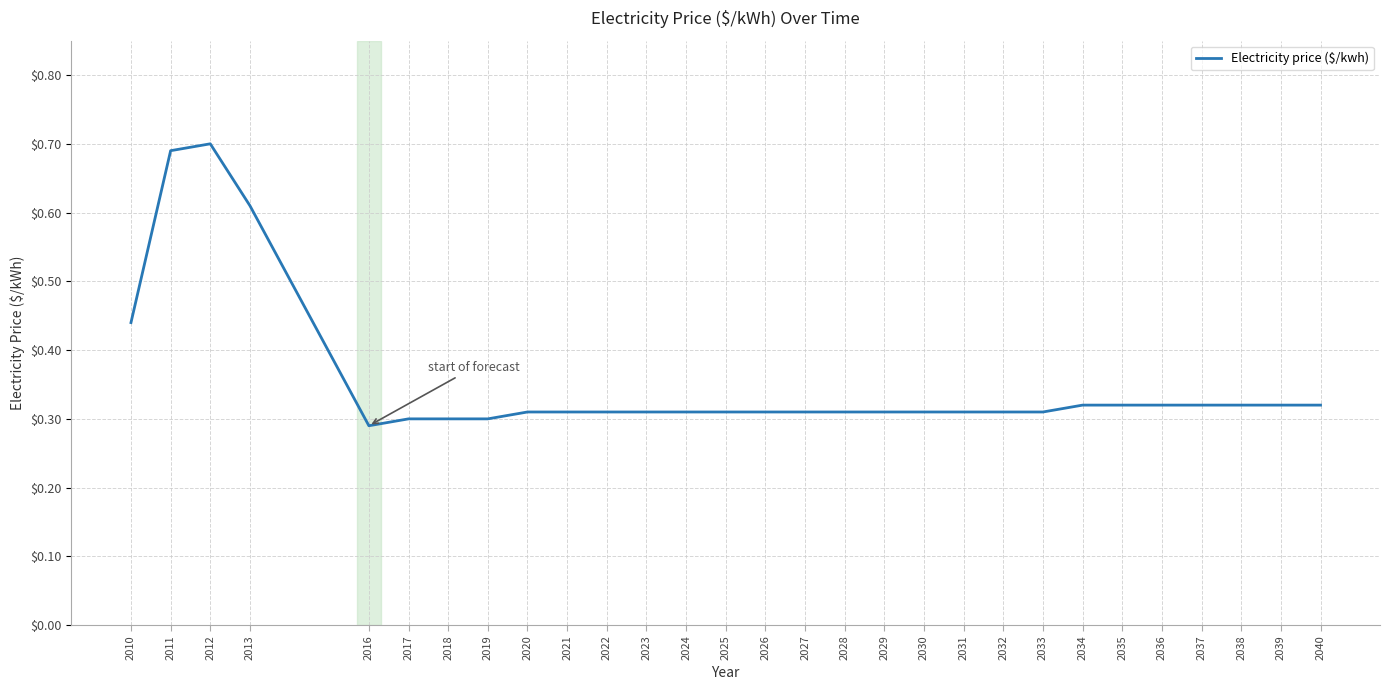

True or false: the data shows 0.1 at 2036.

False